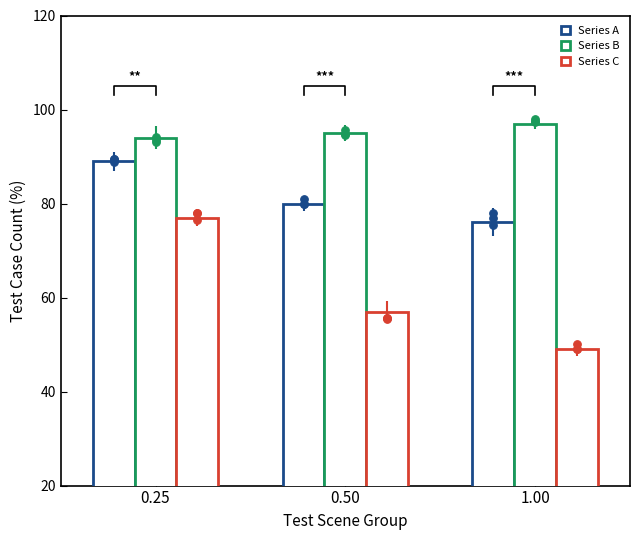

Is the value of Series C at 1.00 greater than the value of Series B at 1.00?

No